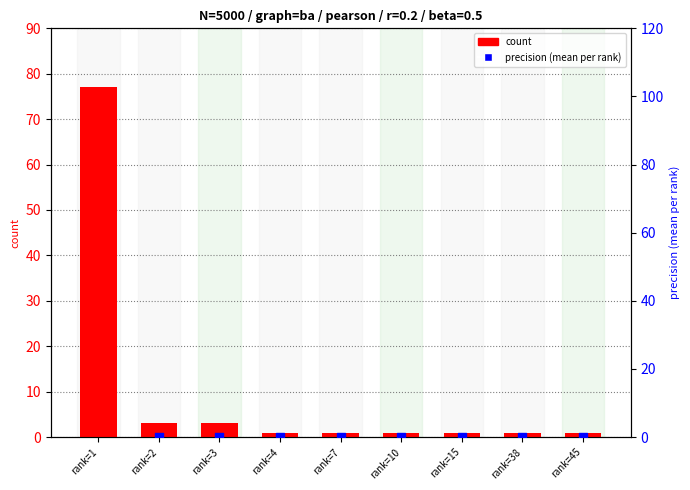

At which category is the sum across all series the highest?

rank=1